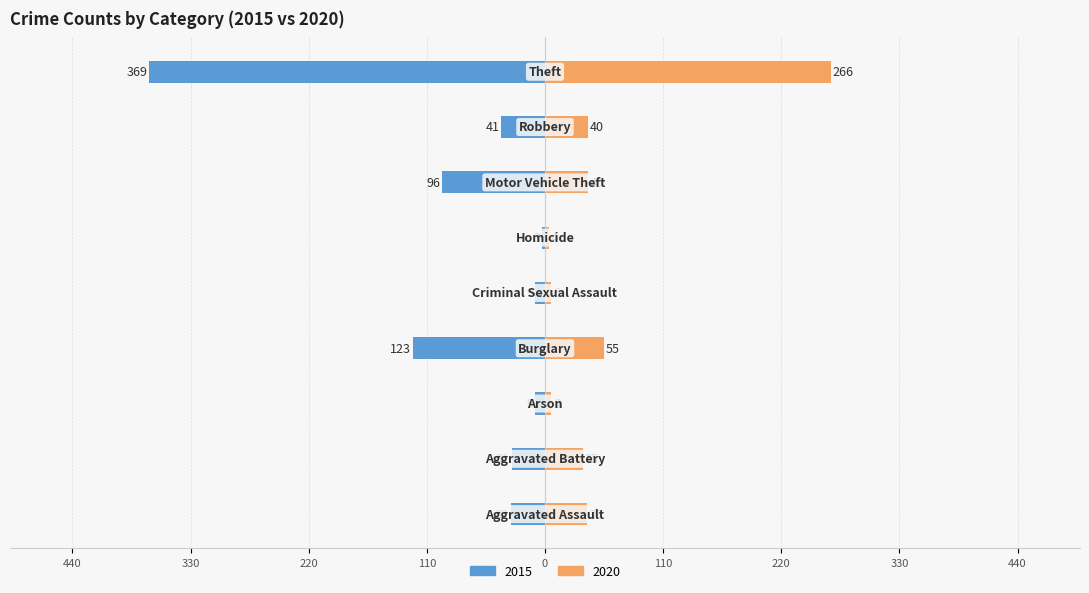

What is the difference between the 2020 values at Homicide and Robbery?

36